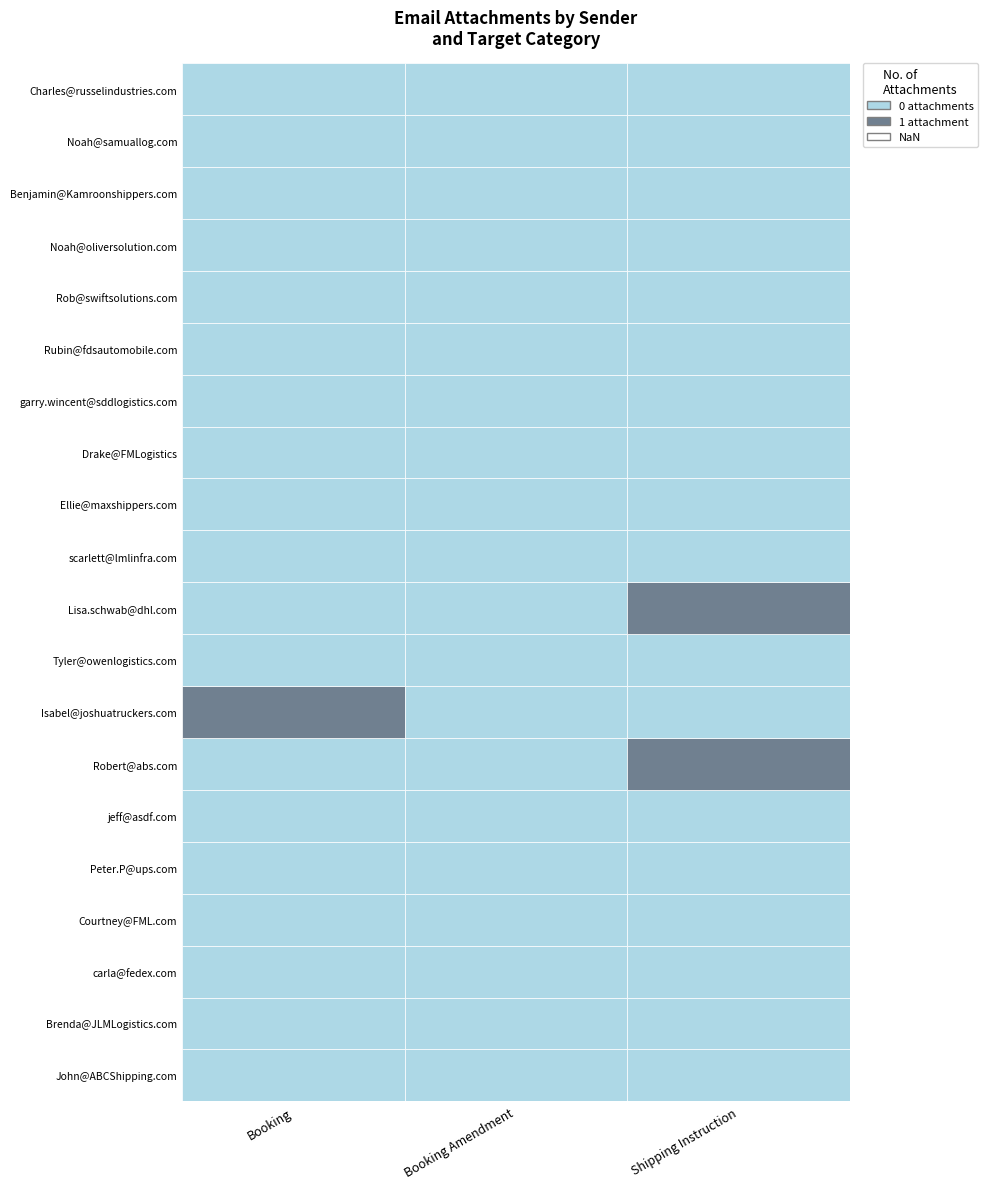

What is the greatest value displayed?

1